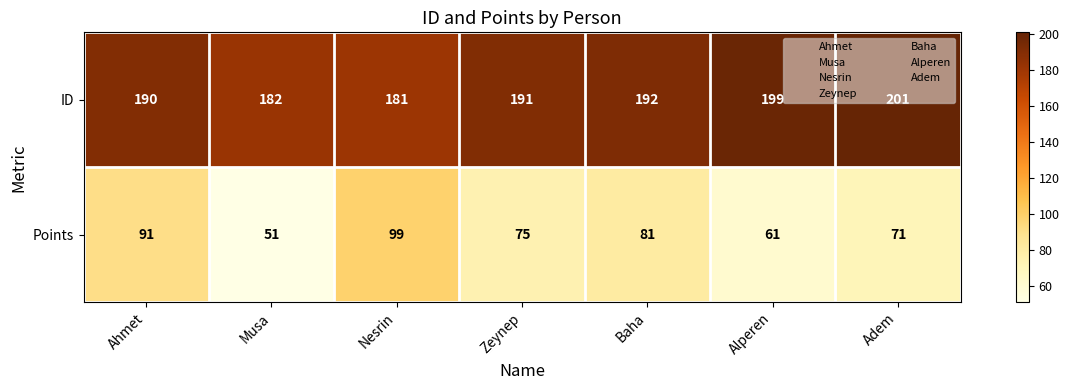

What is the sum of the Points values at Nesrin and Zeynep?

174